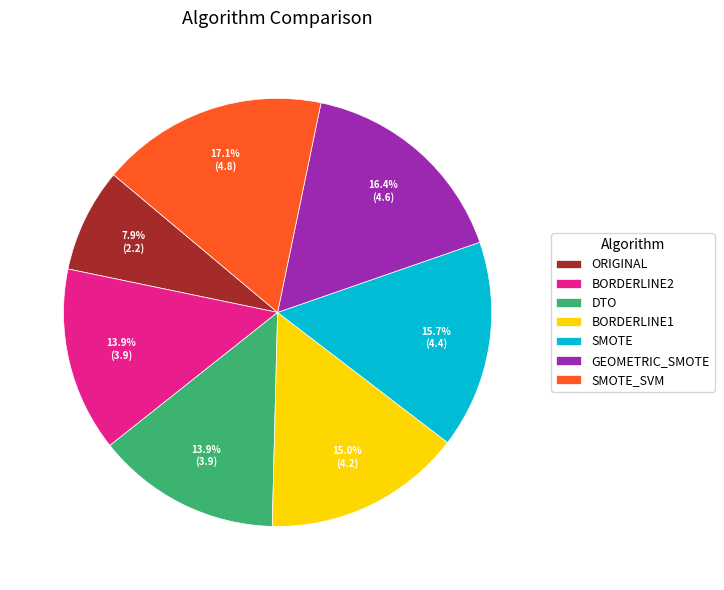

What is the largest slice in the pie chart?

SMOTE_SVM